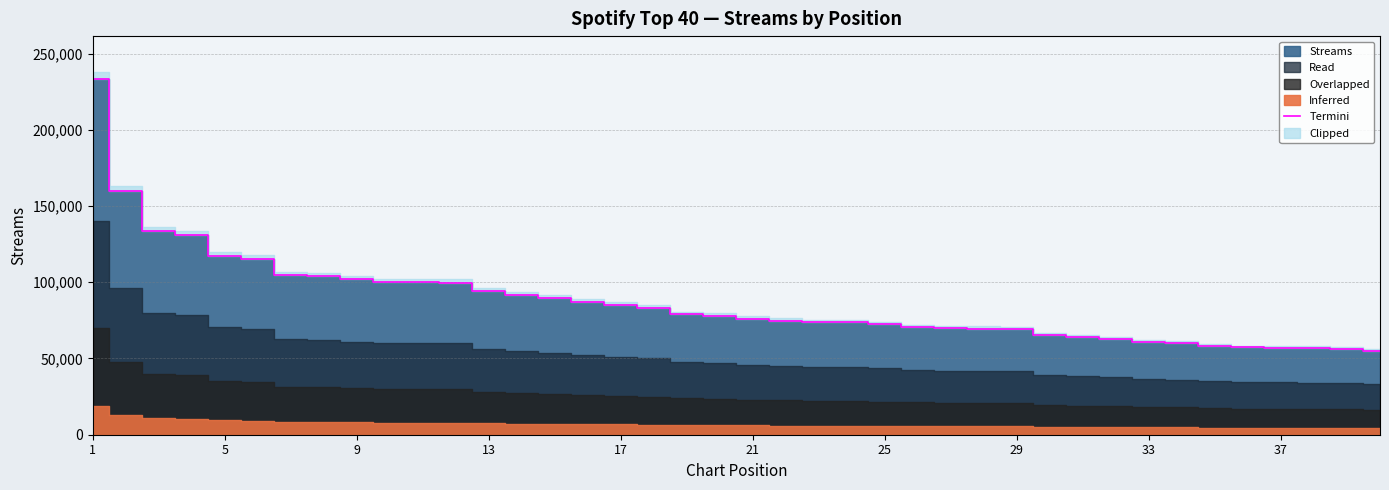

The value of Termini at 1 is 394488. True or false?

False